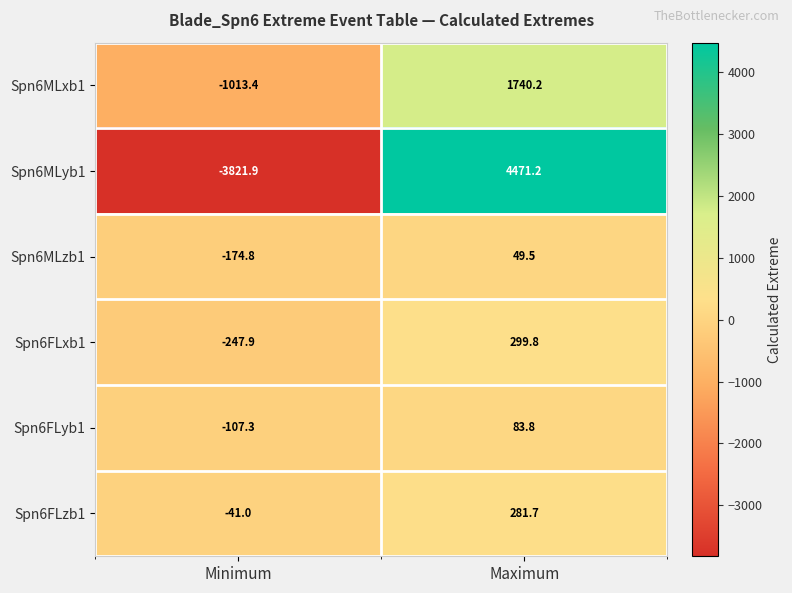

What is the sum of all Spn6MLxb1 values?

726.8